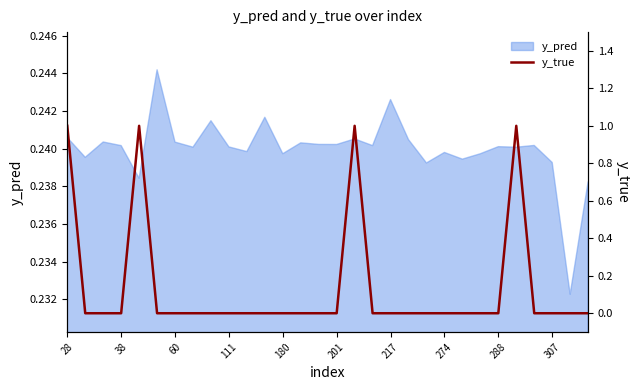

True or false: there are more than 2 points higher than both neighbors.

True